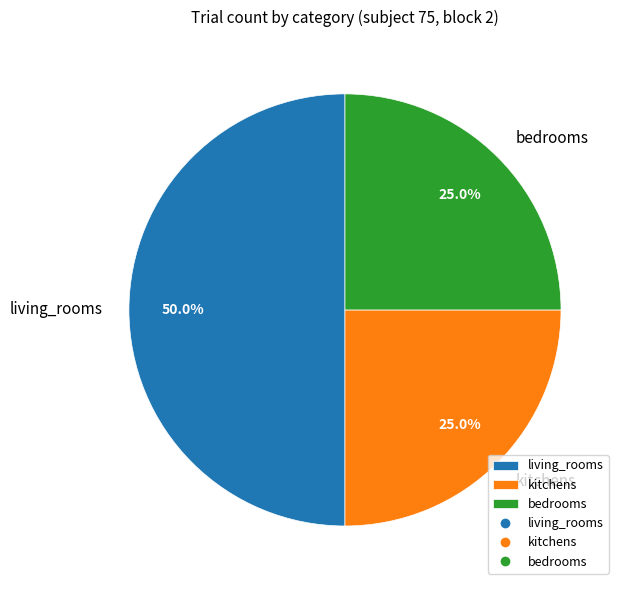

What is the total percentage of bedrooms and living_rooms?

75.0%